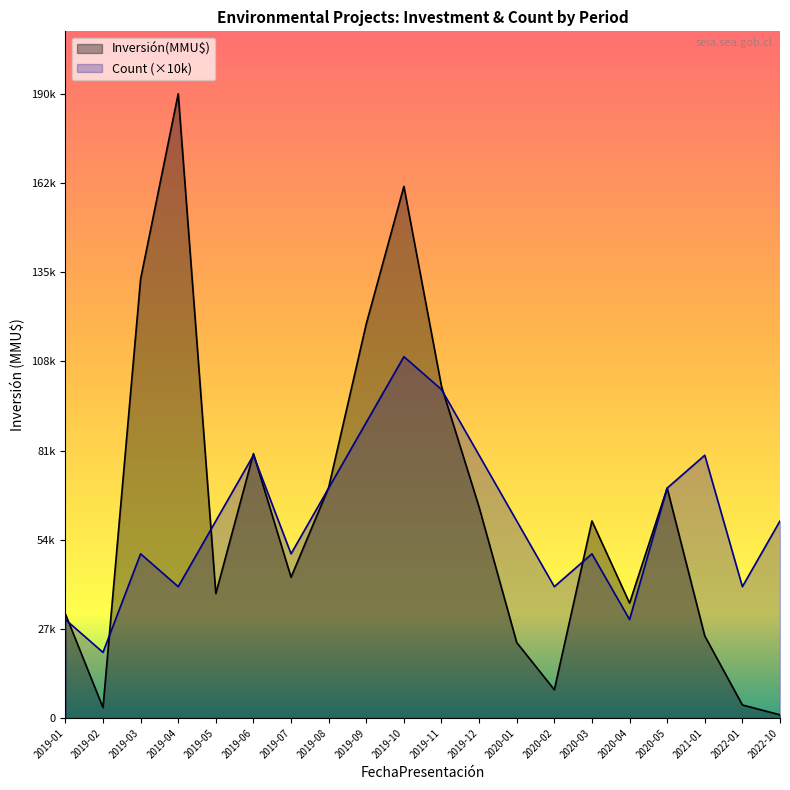

Does the chart display data point markers on the line(s)?

No